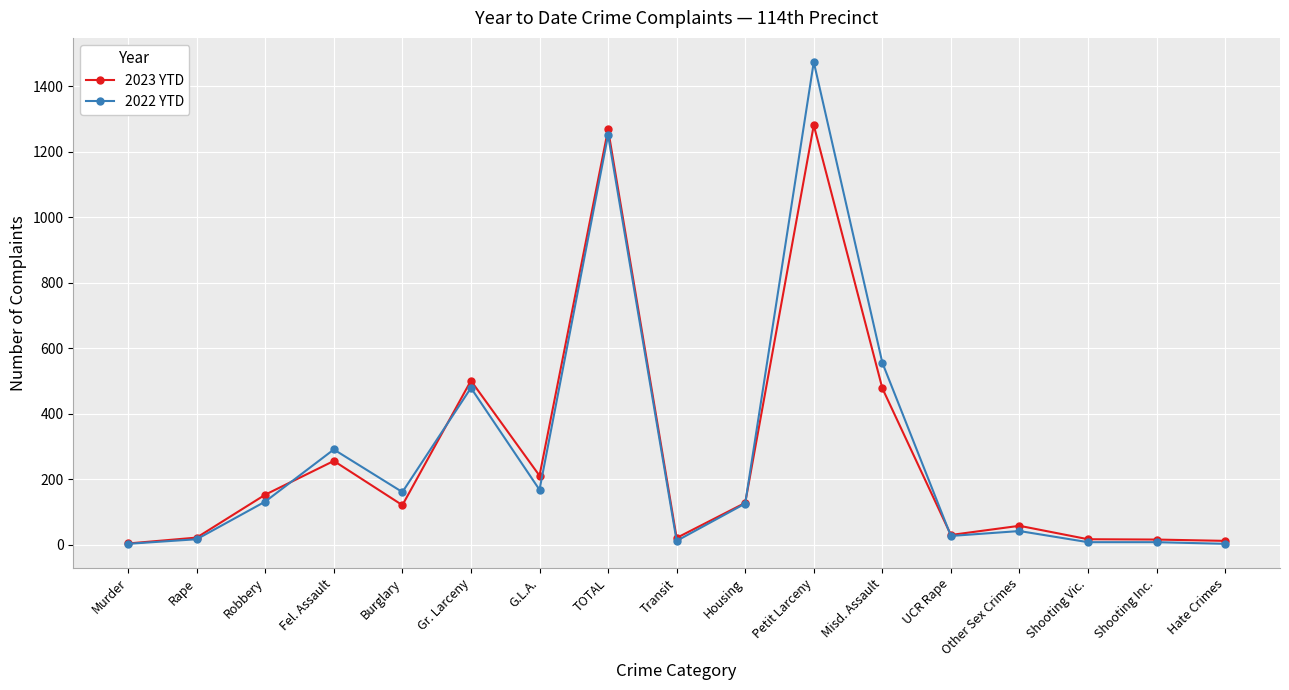

What are all the series names shown in the legend?

2023 YTD, 2022 YTD